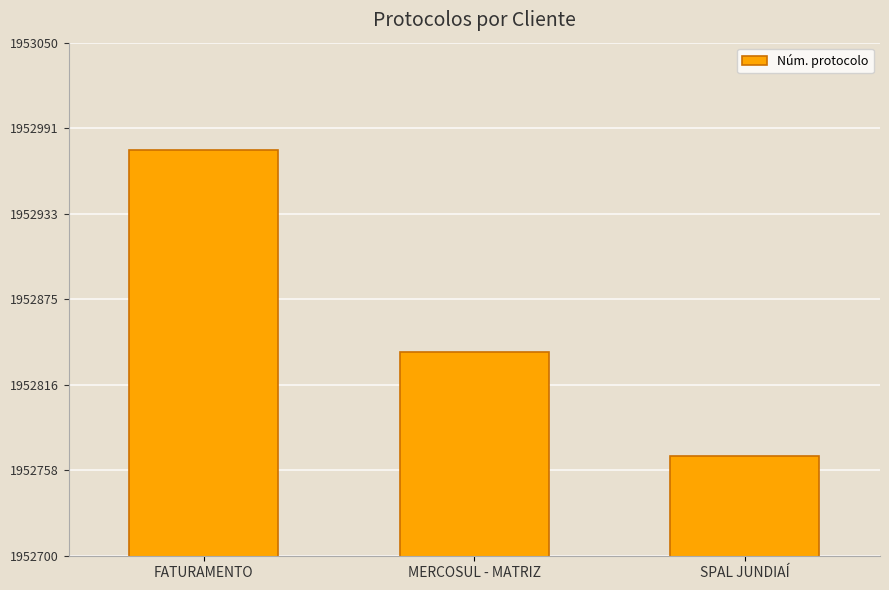

What is the value of the 2nd bar from the left?

1952839